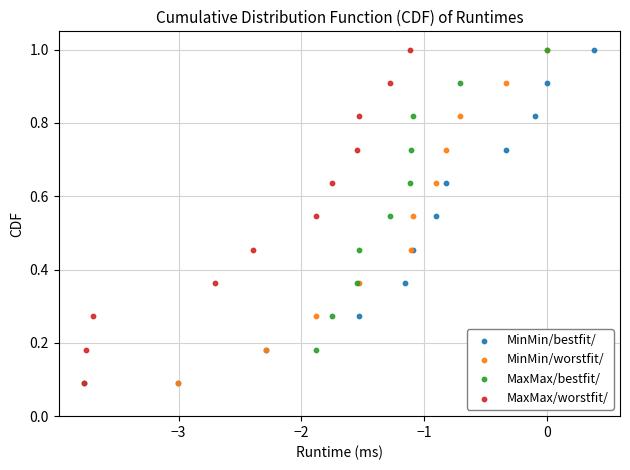

What are all the series names shown in the legend?

MinMin/bestfit/, MinMin/worstfit/, MaxMax/bestfit/, MaxMax/worstfit/